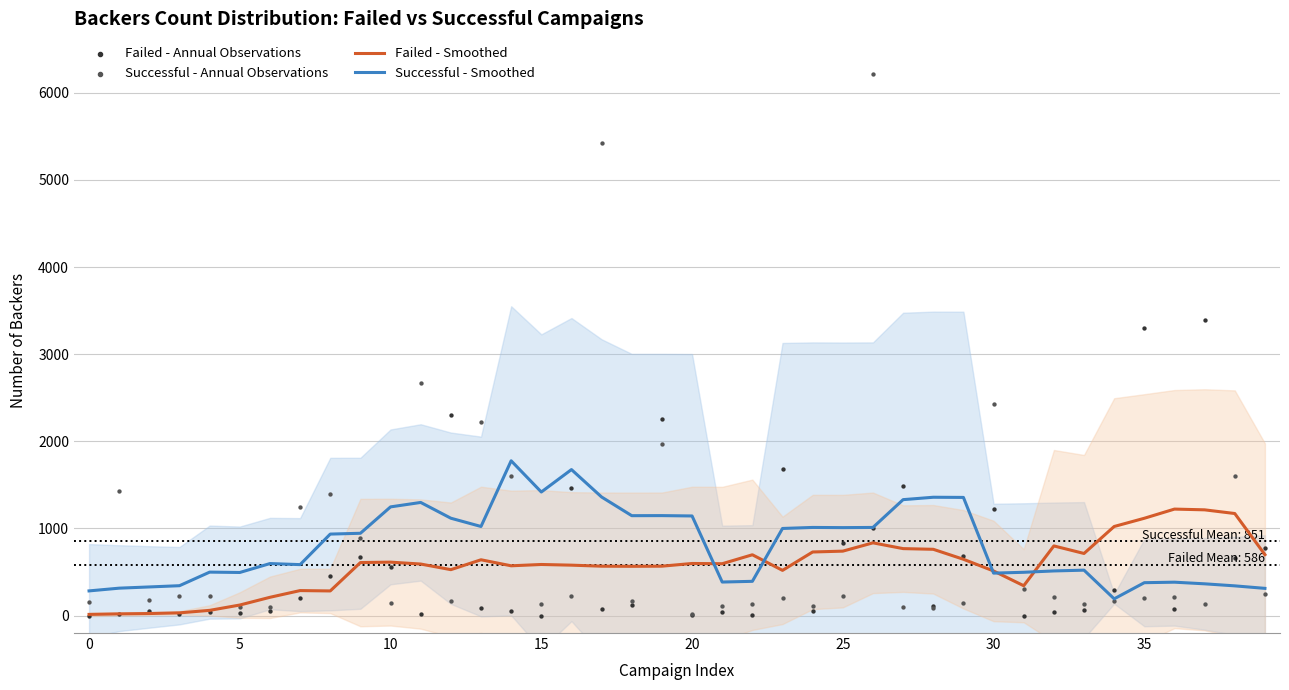

At how many categories does at least one series exceed 667?

32